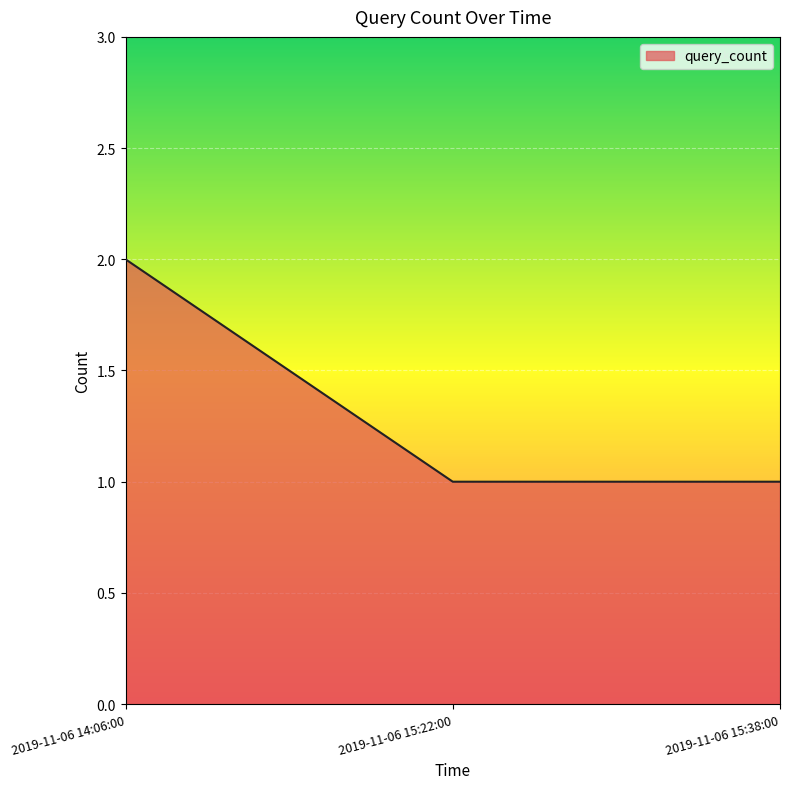

What is the average value?

1